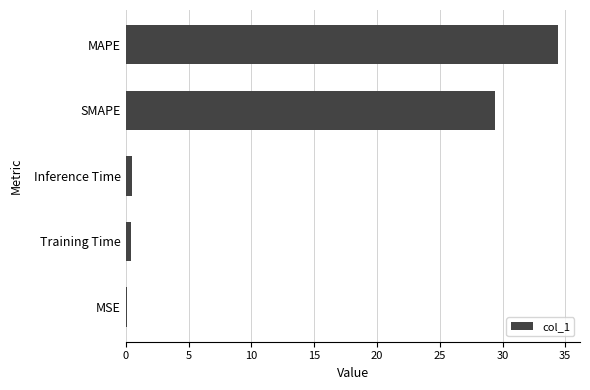

What value does the data have at MAPE?

34.5